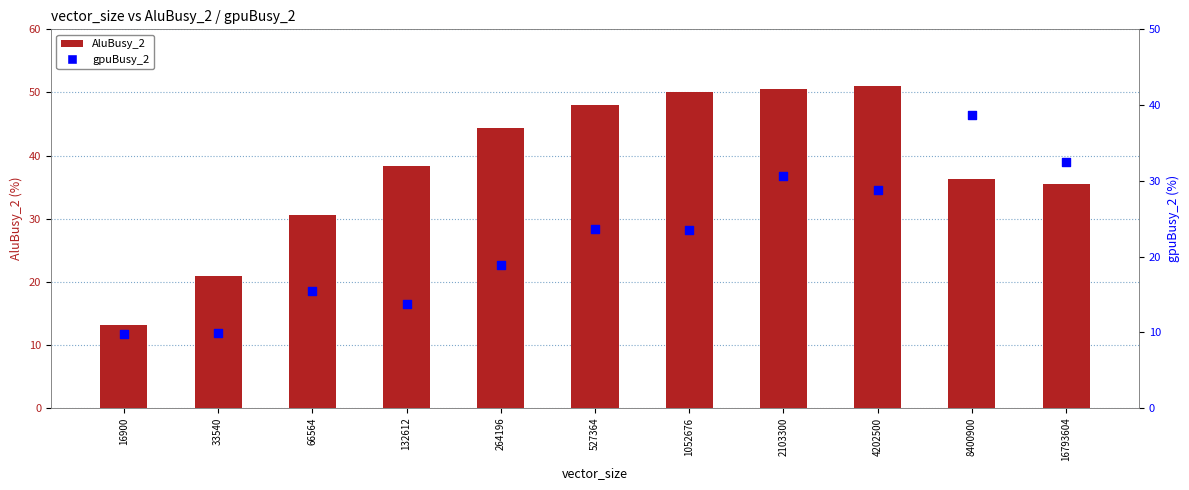

What are all the series names shown in the legend?

AluBusy_2, gpuBusy_2